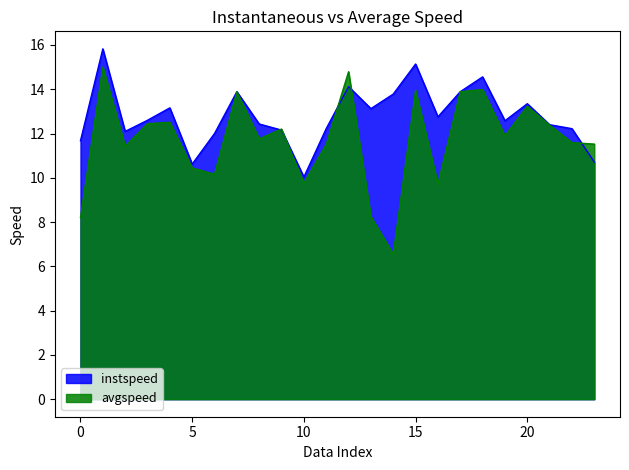

List the series in order of their peak value, lowest first.

avgspeed, instspeed